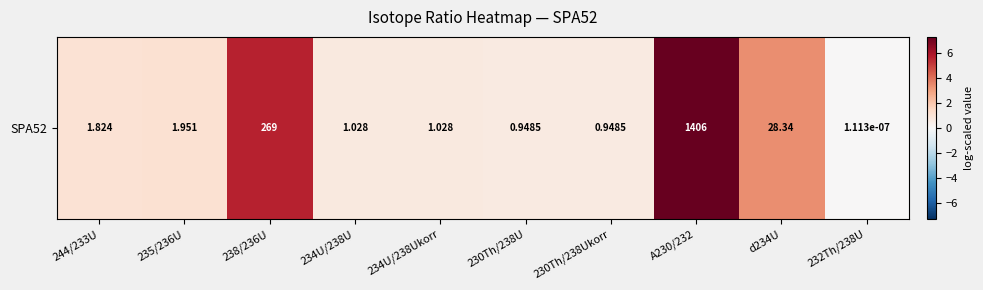

Which category has the highest value across all series?

A230/232